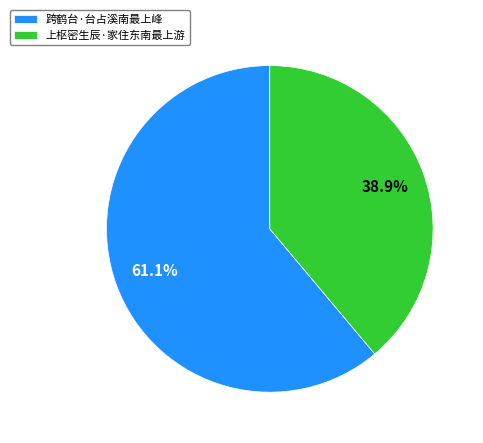

Does any single category account for the majority?

Yes